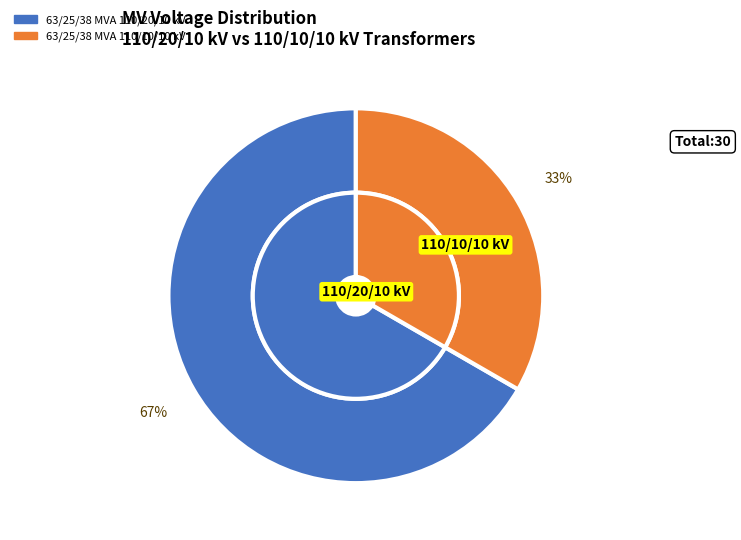

True or false: 63/25/38 MVA 110/10/10 kV accounts for 23% of the total.

False